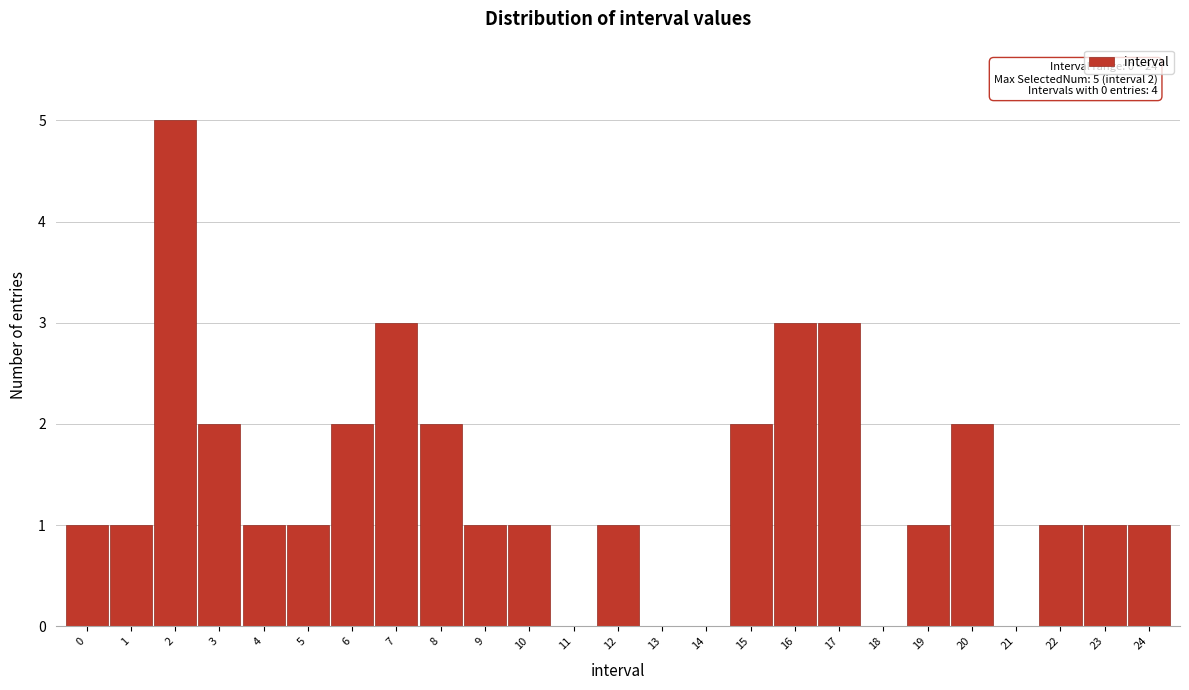

Reading right to left, extract all data points from this chart.

24=1	23=1	22=1	21=0	20=2	19=1	18=0	17=3	16=3	15=2	14=0	13=0	12=1	11=0	10=1	9=1	8=2	7=3	6=2	5=1	4=1	3=2	2=5	1=1	0=1